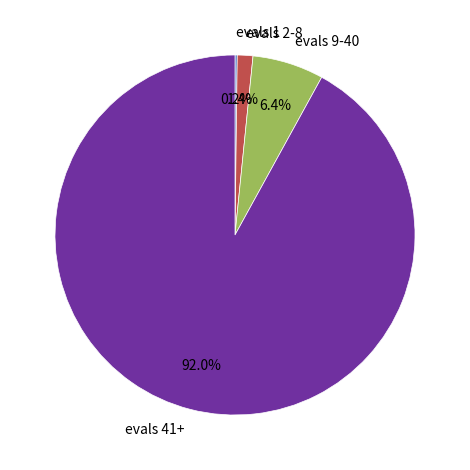

What percentage is the evals 9-40 slice, to the nearest percent?

6%